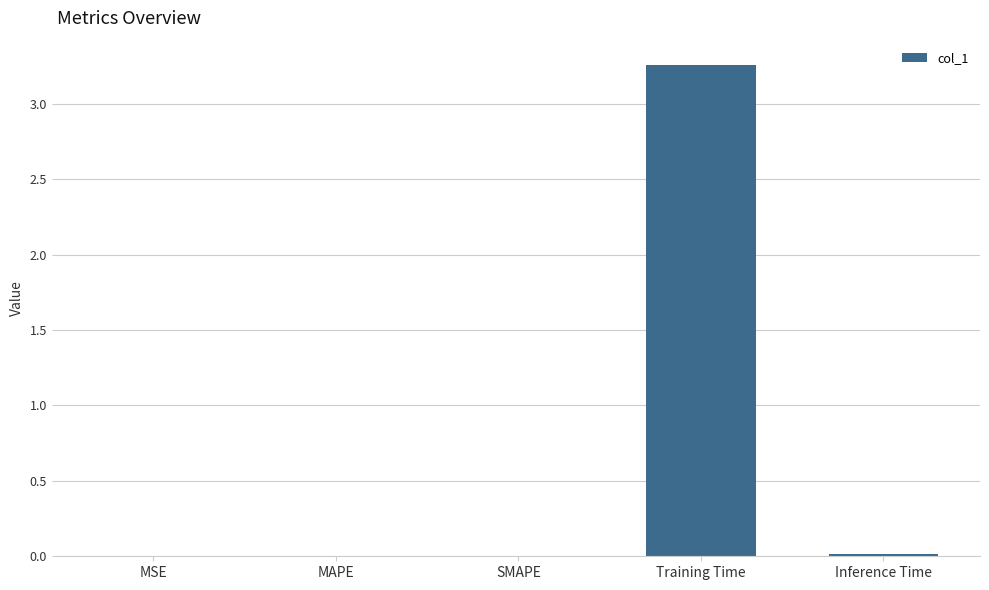

Which has a higher value, Training Time or MSE?

Training Time